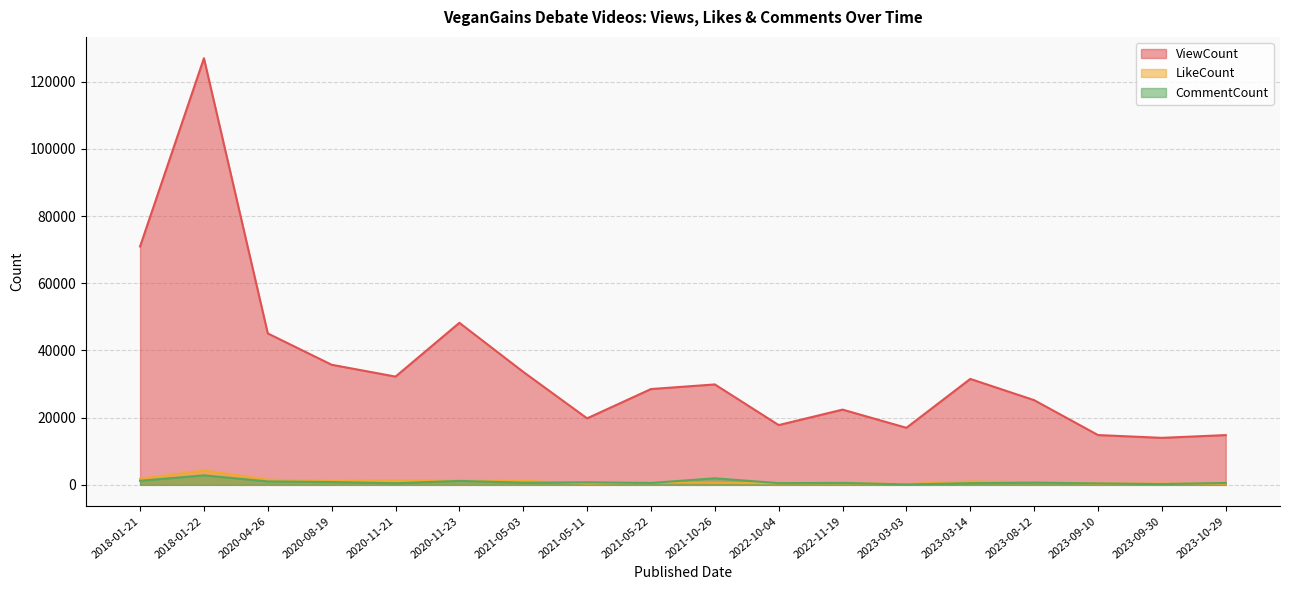

True or false: ViewCount has a value of 19612 at 2020-08-19.

False